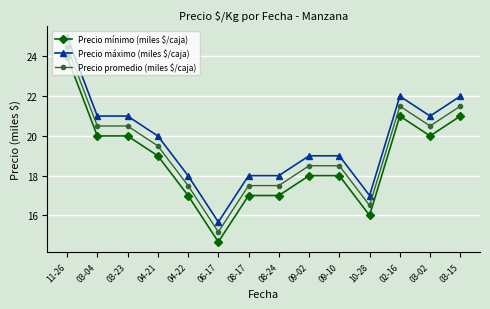

Is it true that Precio mínimo (miles $/caja) equals 18.0 at 09-10?

True